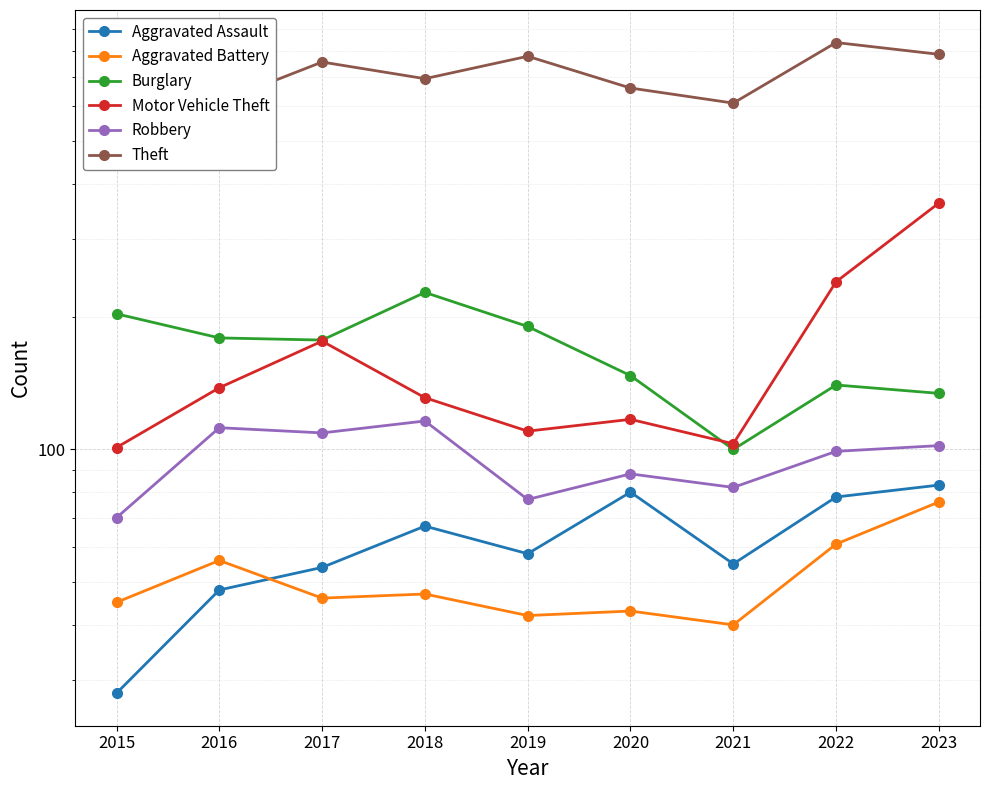

Rank the series at 2017 from highest to lowest value.

Theft, Burglary, Motor Vehicle Theft, Robbery, Aggravated Assault, Aggravated Battery